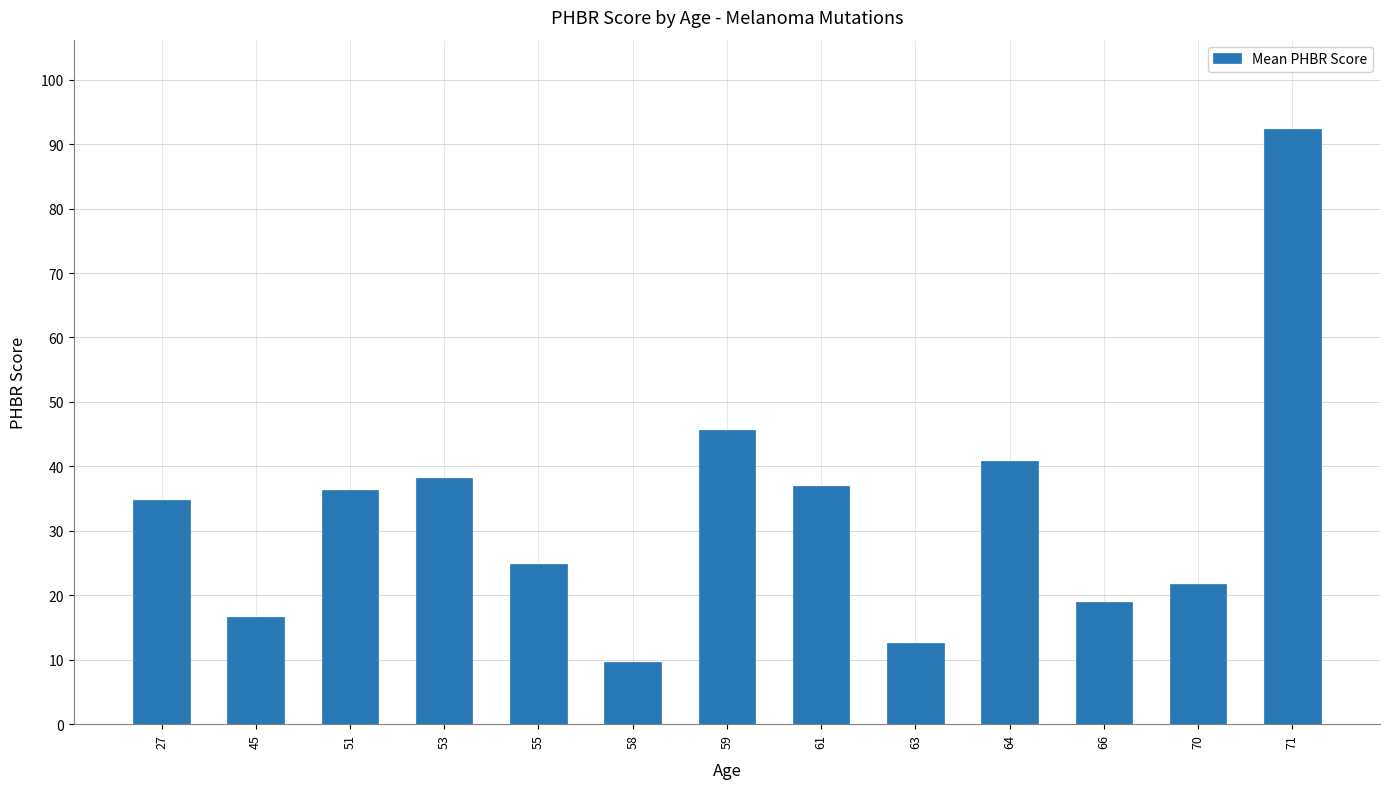

What is the difference between the values at 63 and 70?

9.2